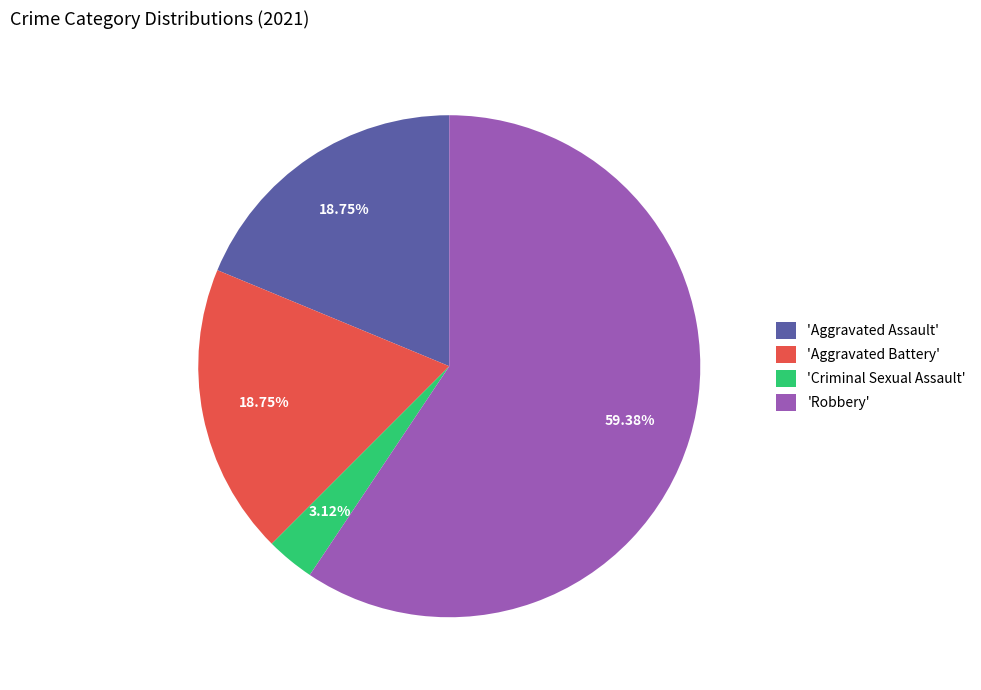

Approximately how many times larger is the value at 'Robbery' compared to 'Aggravated Battery'?

3.2